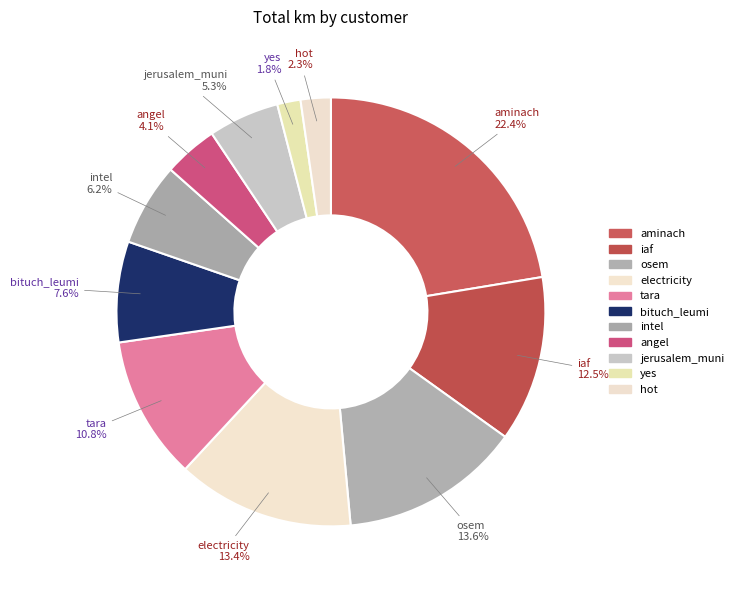

What is the ratio of the value at electricity to the value at intel?

2.1